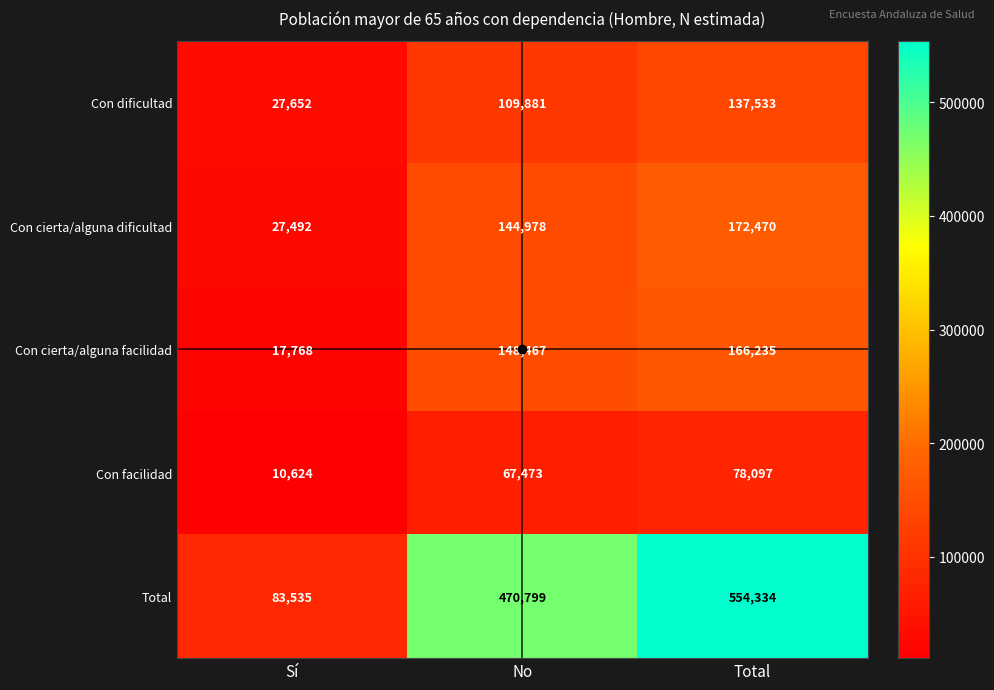

Which series has the largest range (max minus min)?

Total